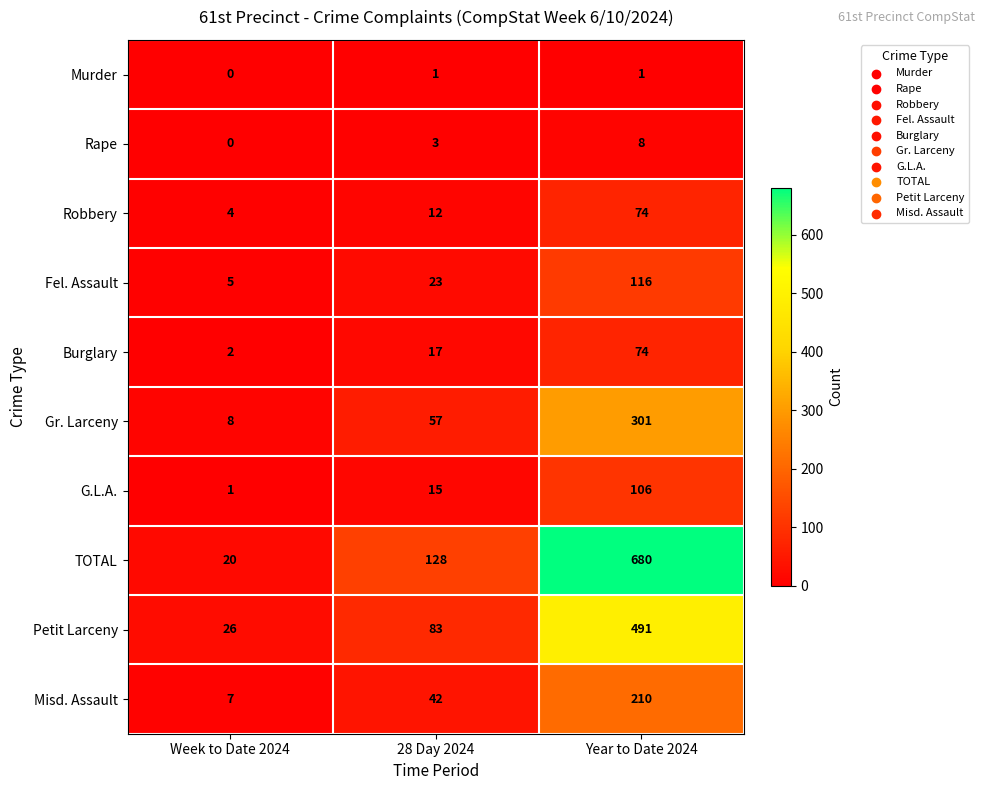

Between Week to Date 2024 and Year to Date 2024, which series saw the biggest shift?

TOTAL